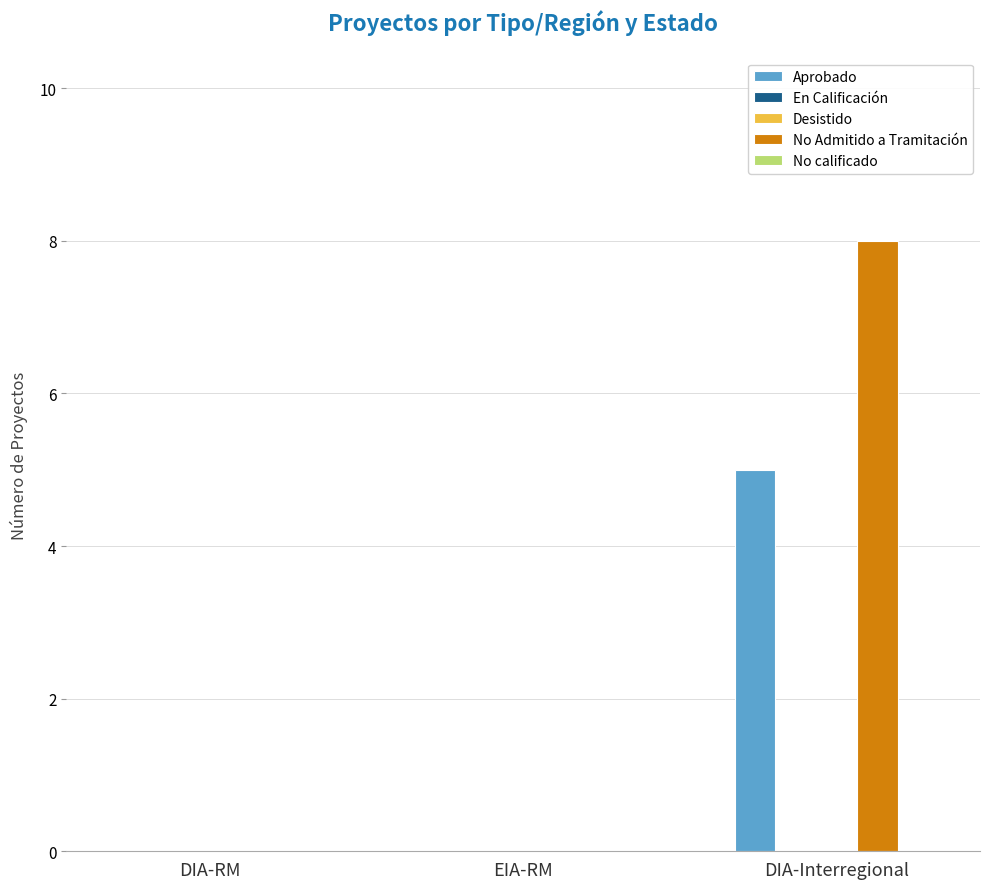

What is the label of the 3rd bar from the left?

DIA-Interregional